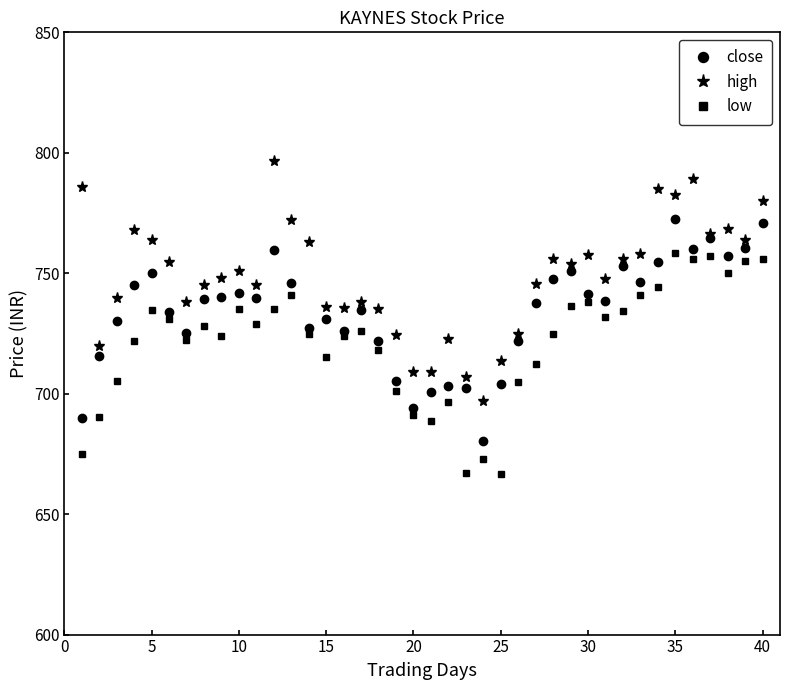

Rank the series by their maximum value, from highest to lowest.

high, close, low